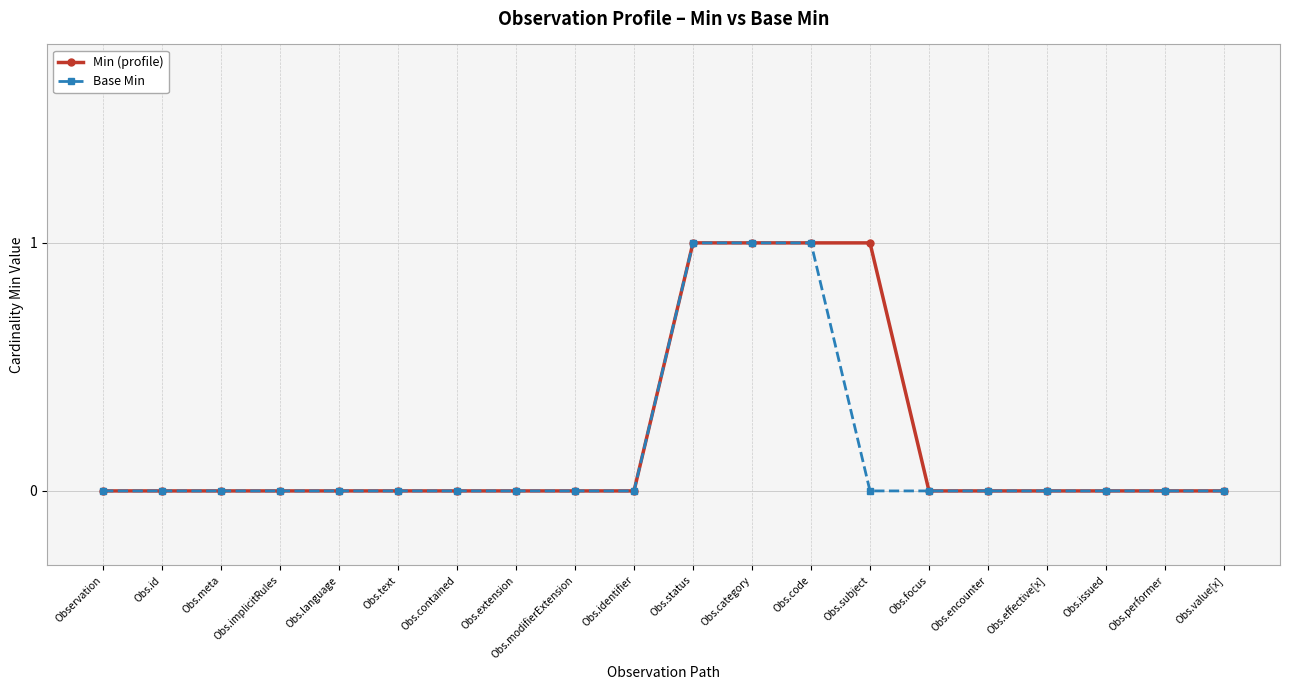

What position from the left is Obs.id?

2